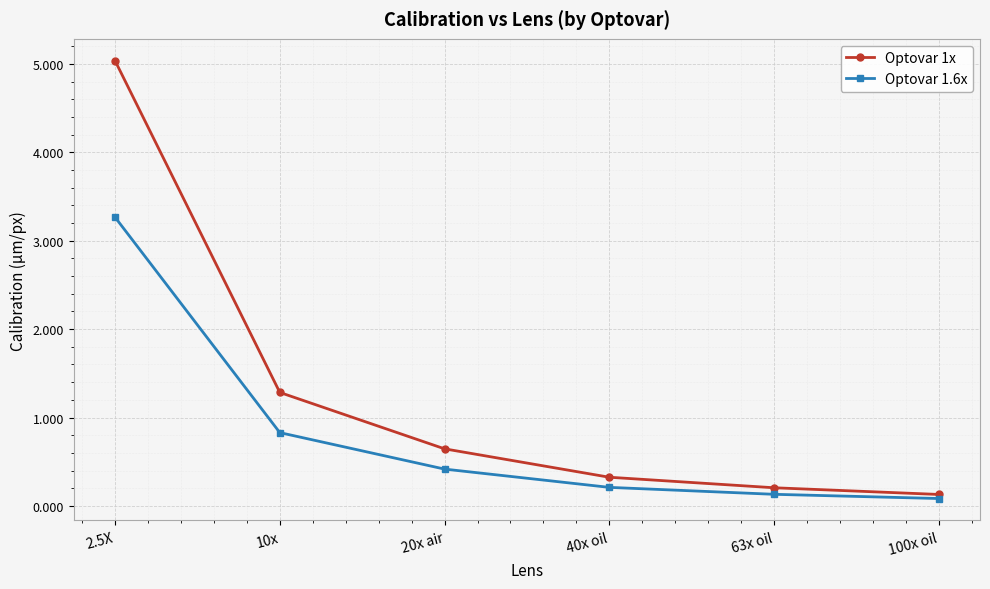

List the series in order of their overall mean, lowest first.

Optovar 1.6x, Optovar 1x